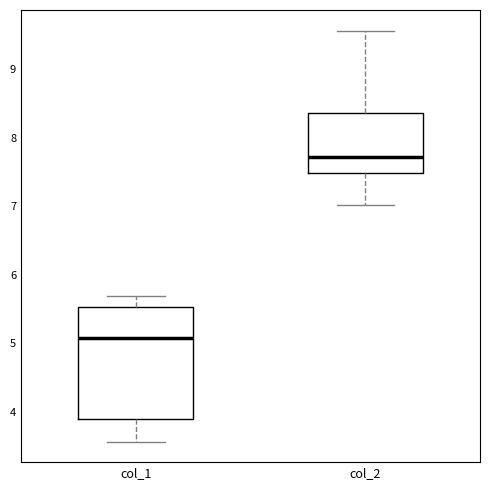

Which box is the tallest, from its lower edge to its upper edge?

col_1